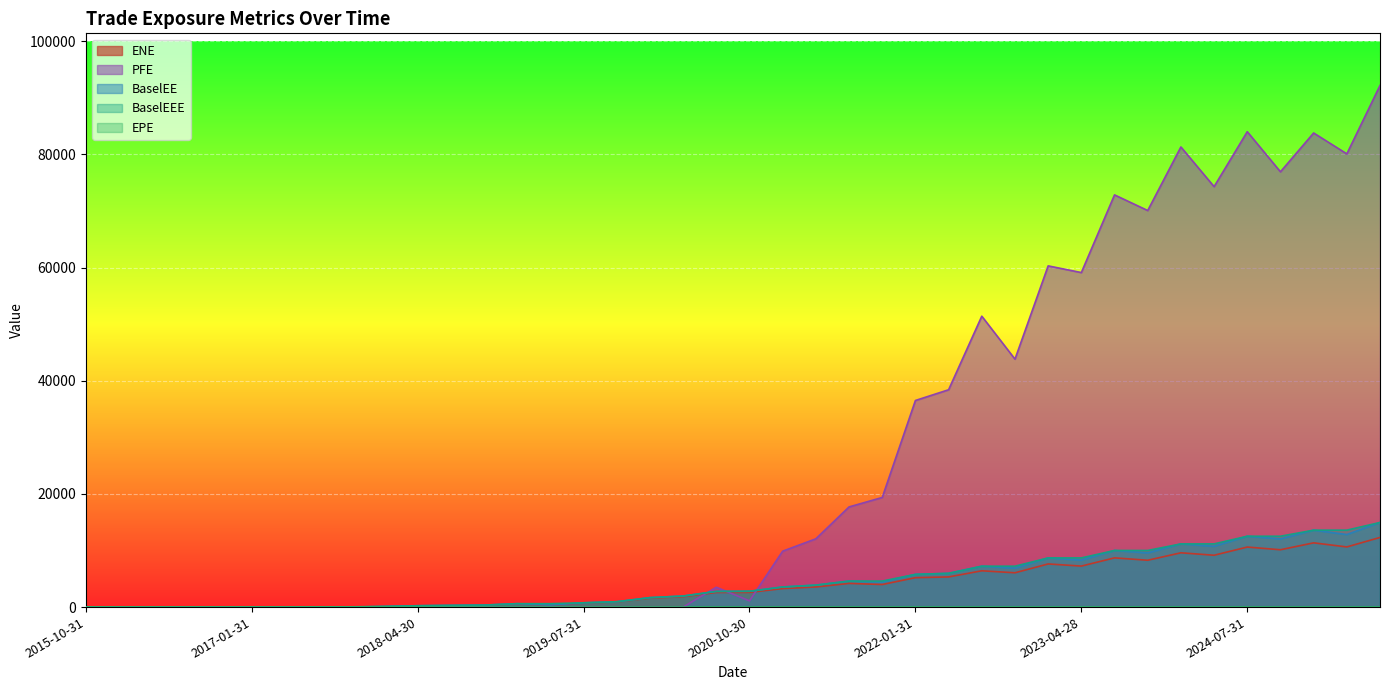

What is the label of the 40th point from the right?

2015-10-31